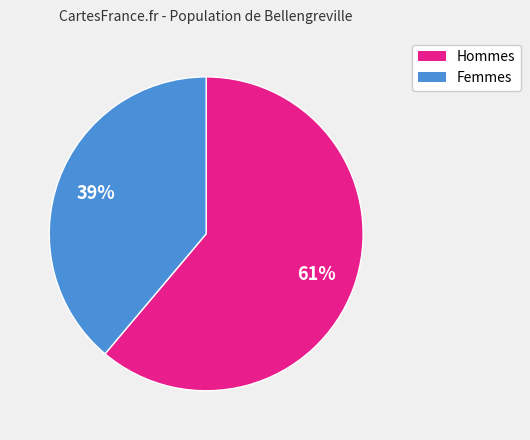

Do Femmes and Hommes together represent more than half of the pie?

Yes